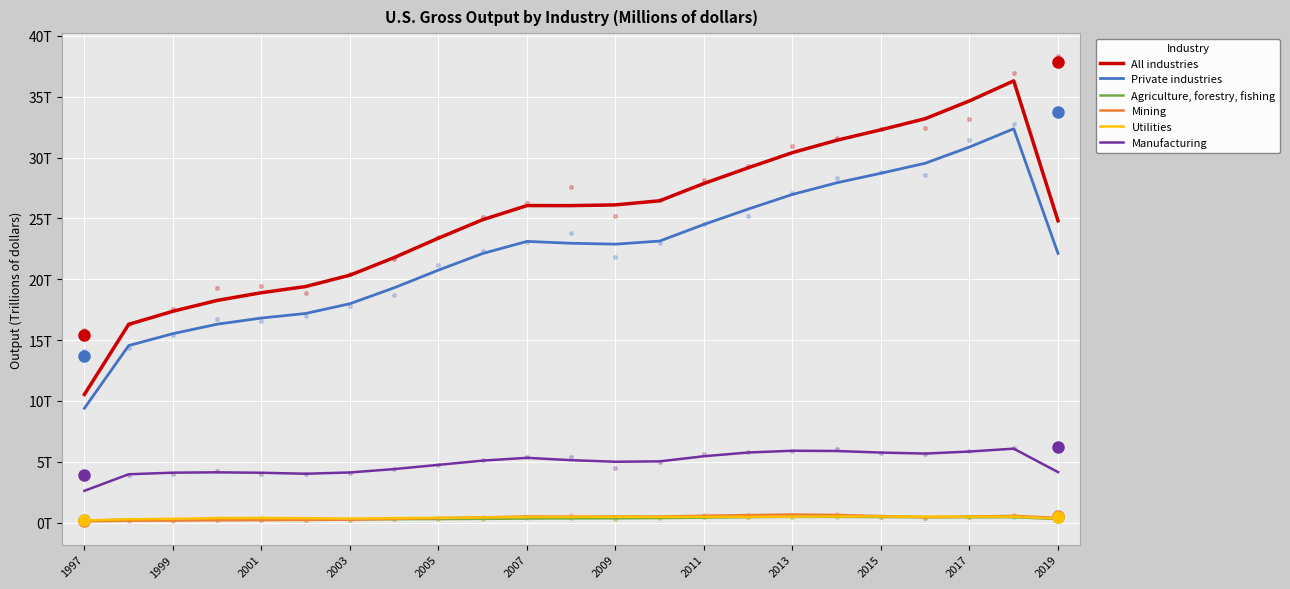

Which series reaches the maximum Y coordinate?

All industries